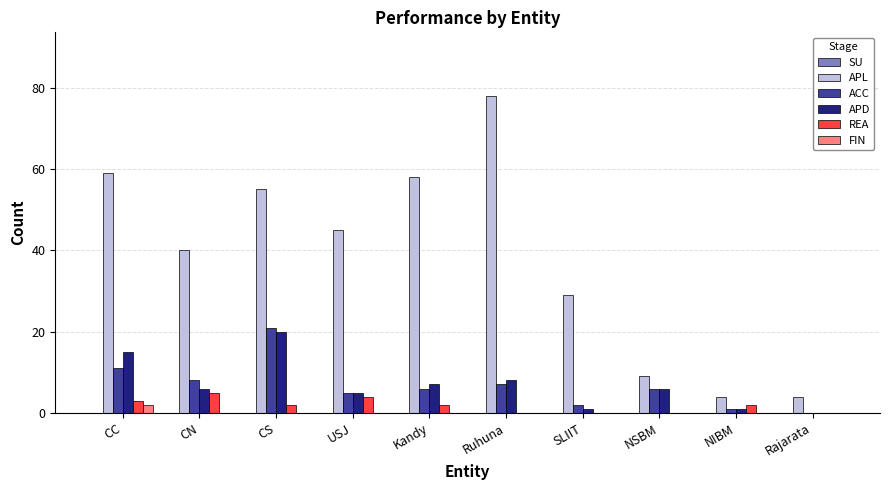

Between USJ and Kandy, which series saw the biggest shift?

APL